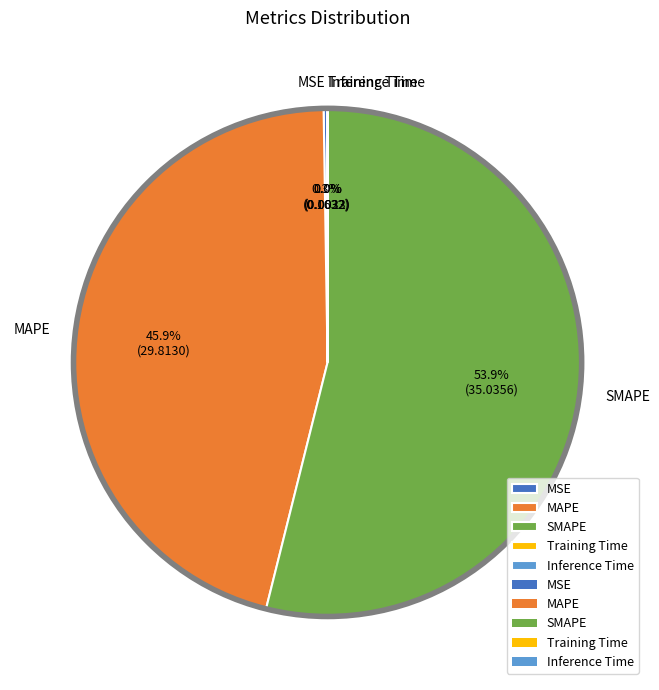

What is the largest slice in the pie chart?

SMAPE